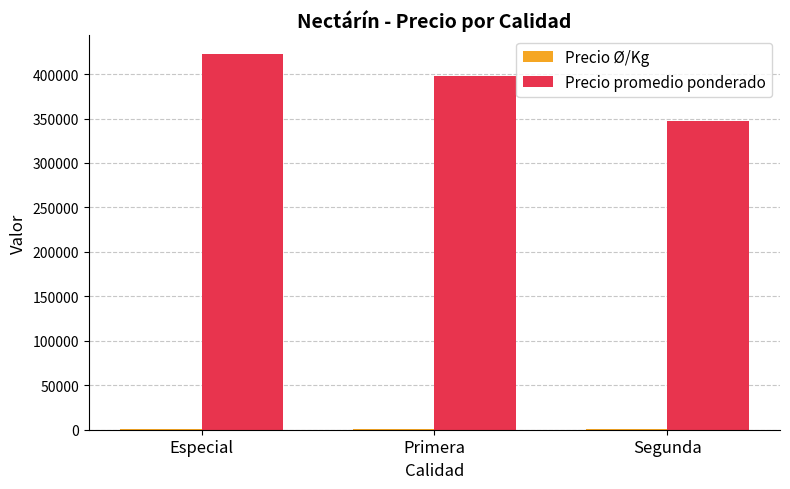

What is the maximum value for Precio promedio ponderado?

422500